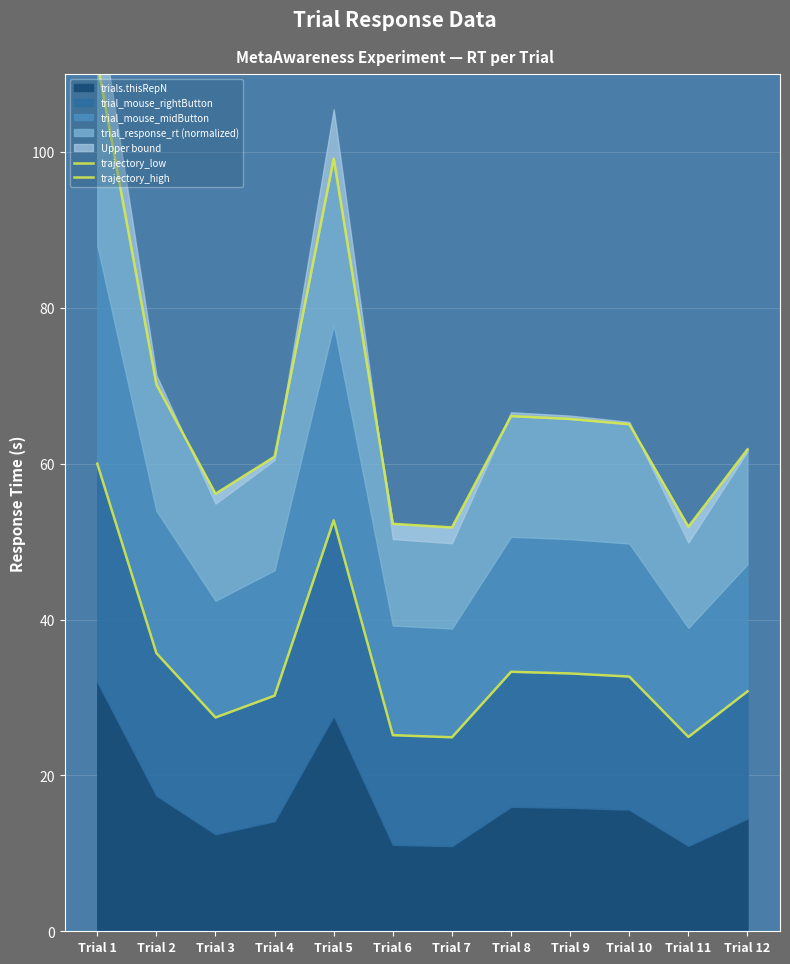

The value of trajectory_low at Trial 6 is 25.2. True or false?

True